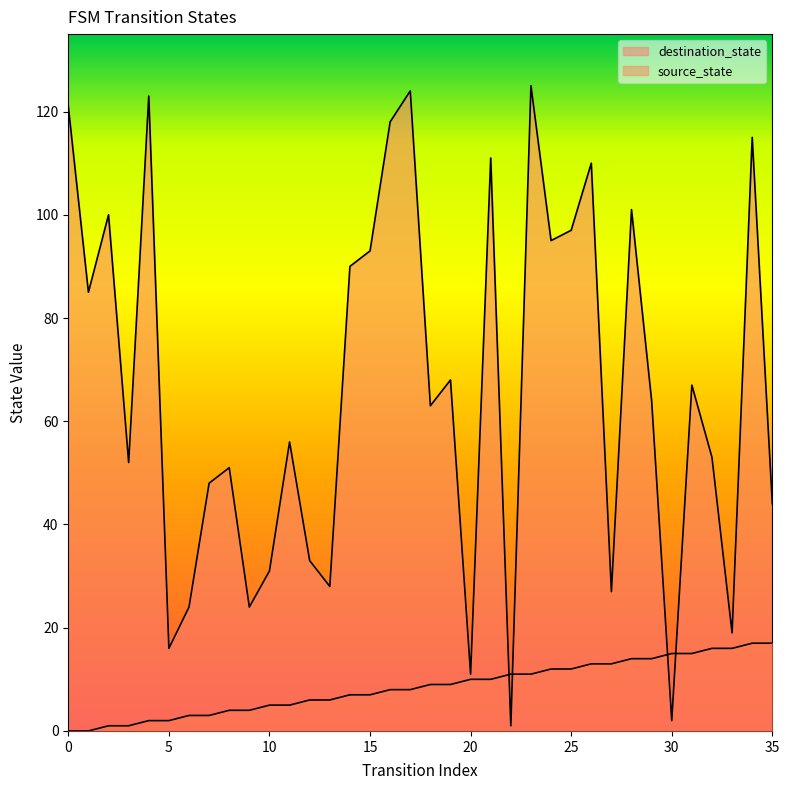

True or false: source_state and destination_state cross at least once.

True